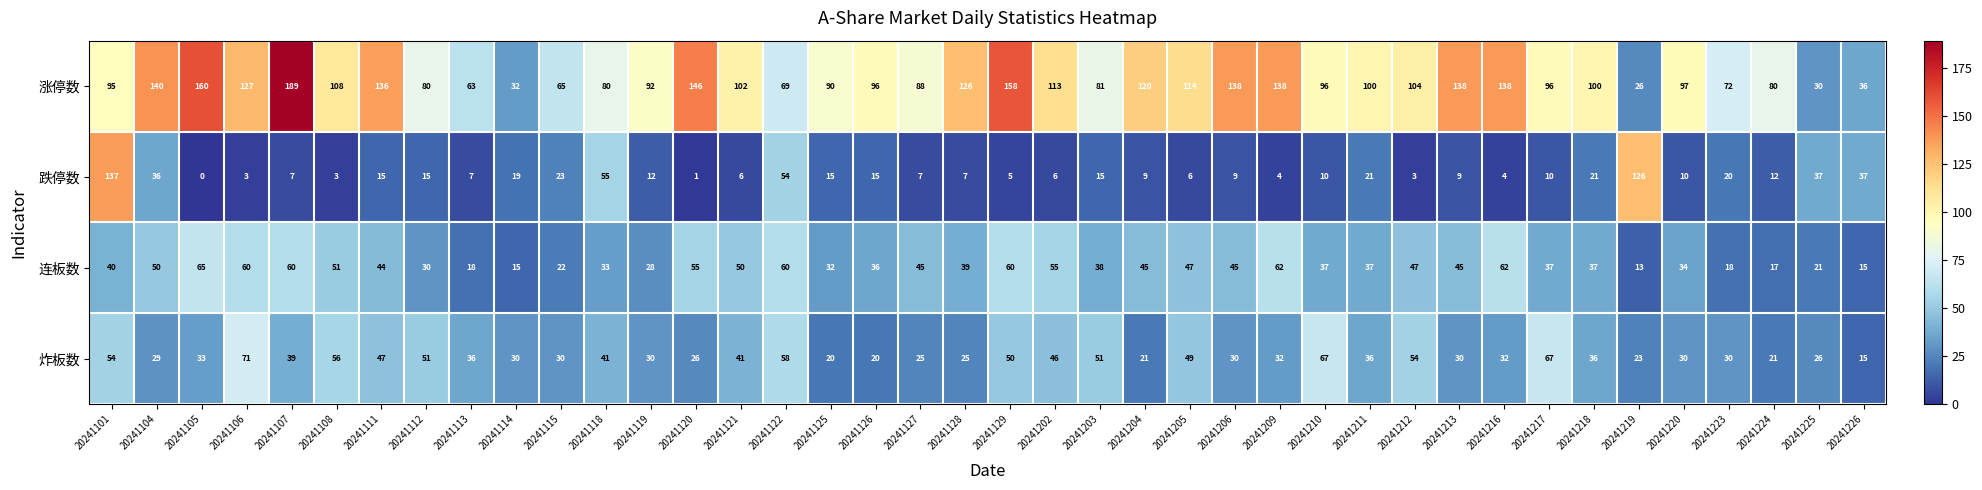

What is the difference between the 炸板数 values at 20241118 and 20241105?

8